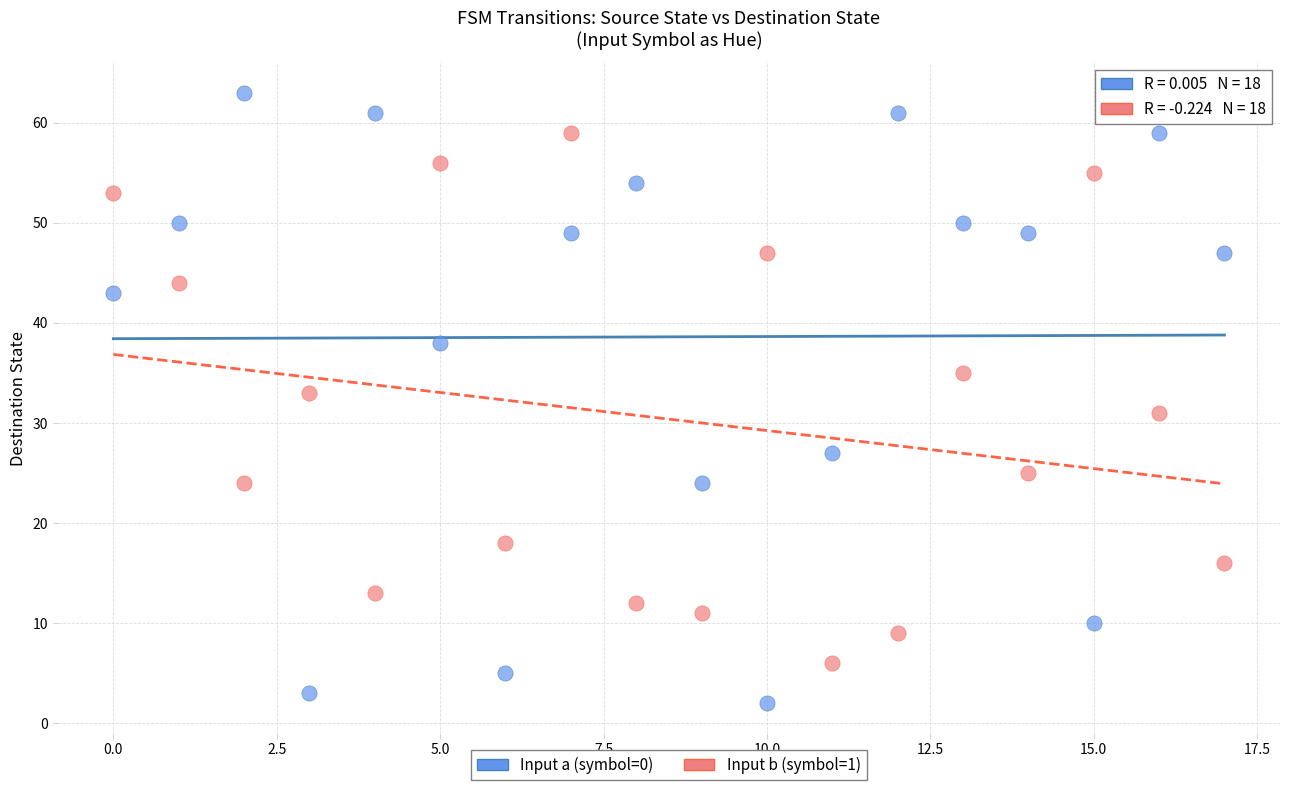

Across all data points, what is the range of Y values (max minus min)?

61